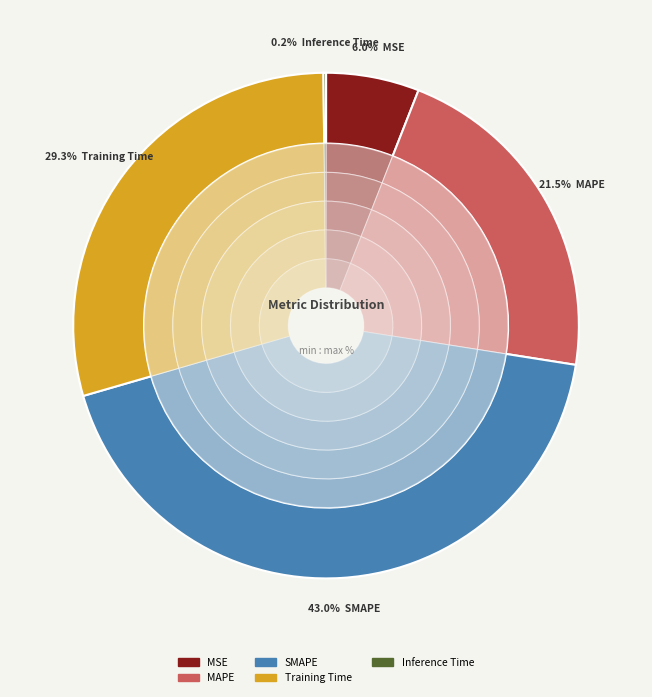

To the nearest percent, what percentage of the pie is MSE?

6%